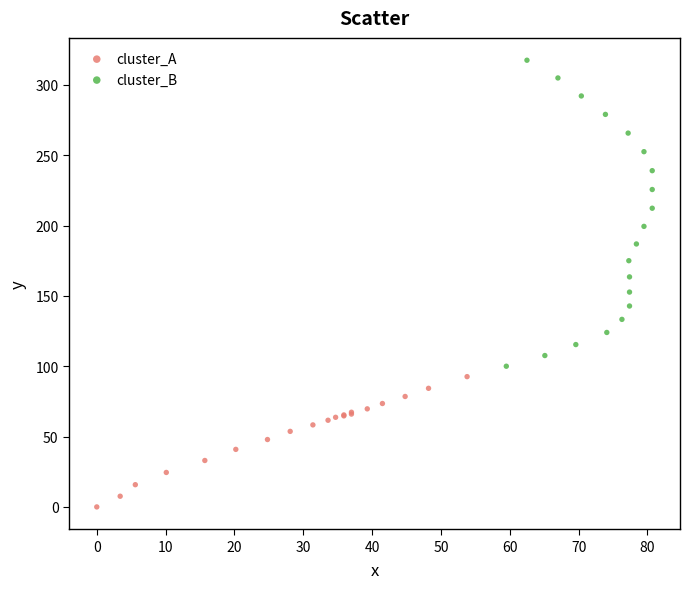

Which series reaches the minimum Y coordinate?

cluster_A